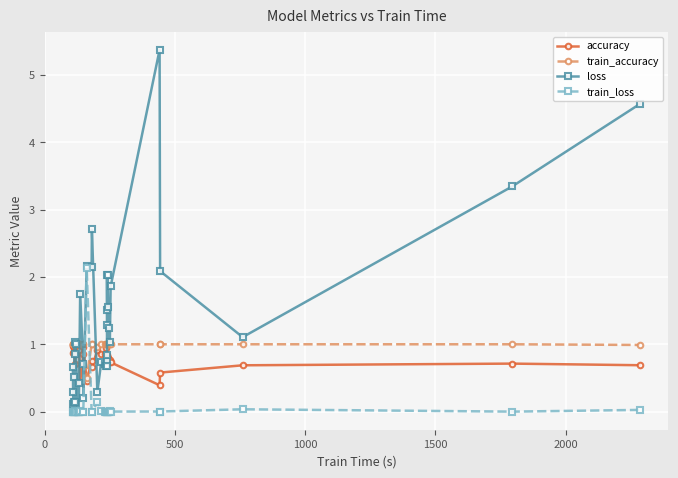

Does the chart display data point markers on the line(s)?

Yes